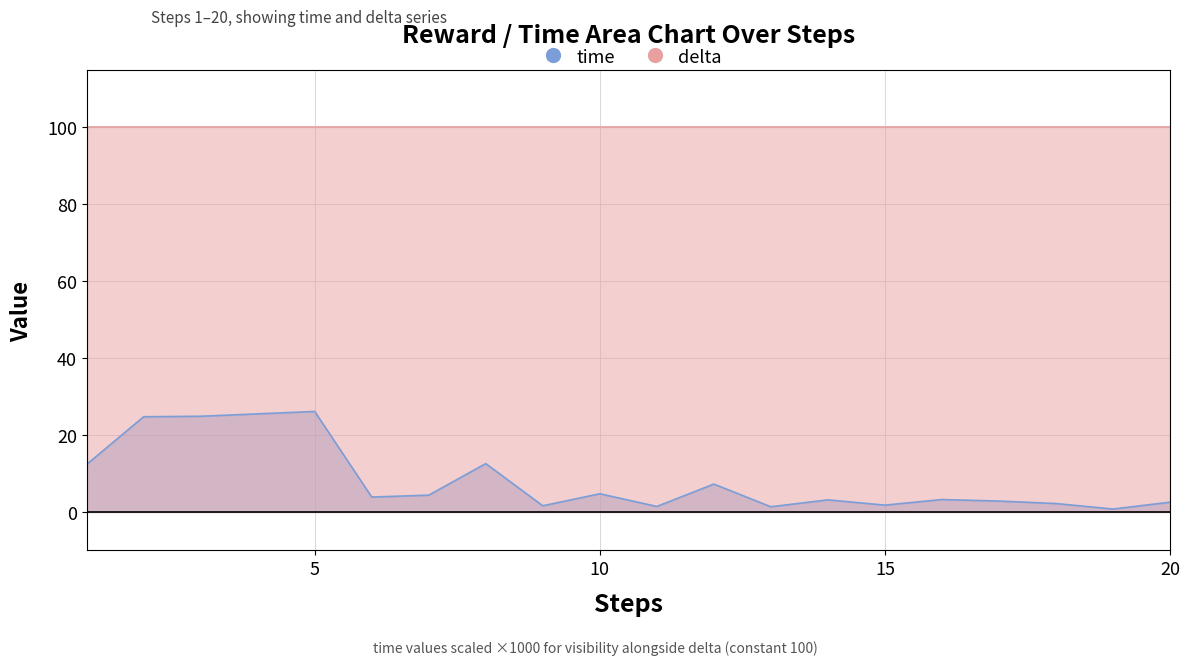

What is the greatest value displayed?

26.1